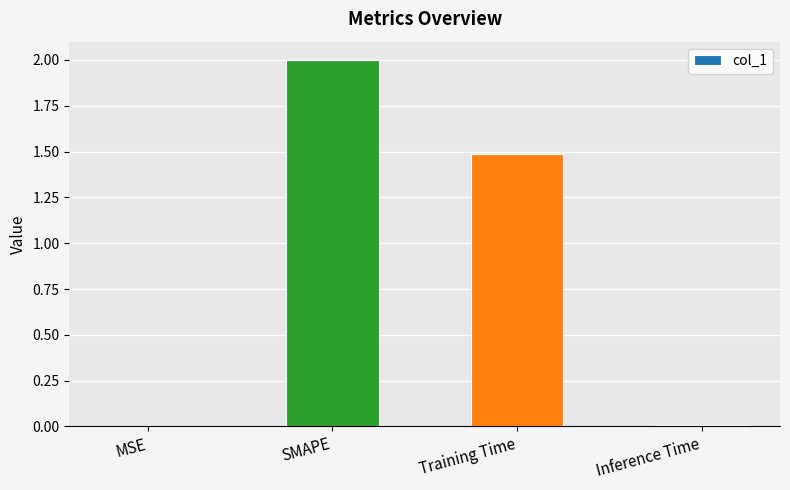

The chart shows a value of 2.0 at SMAPE. True or false?

True